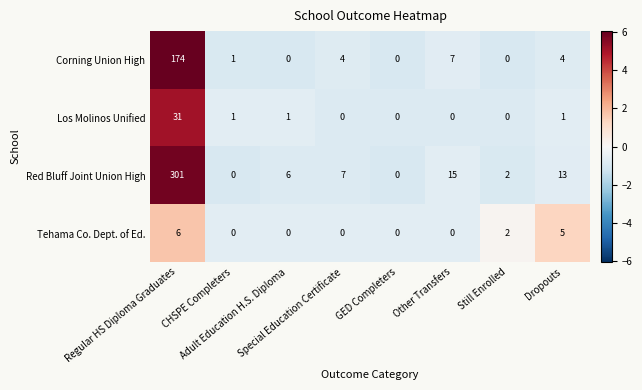

Which series has the widest spread of values?

Red Bluff Joint Union High